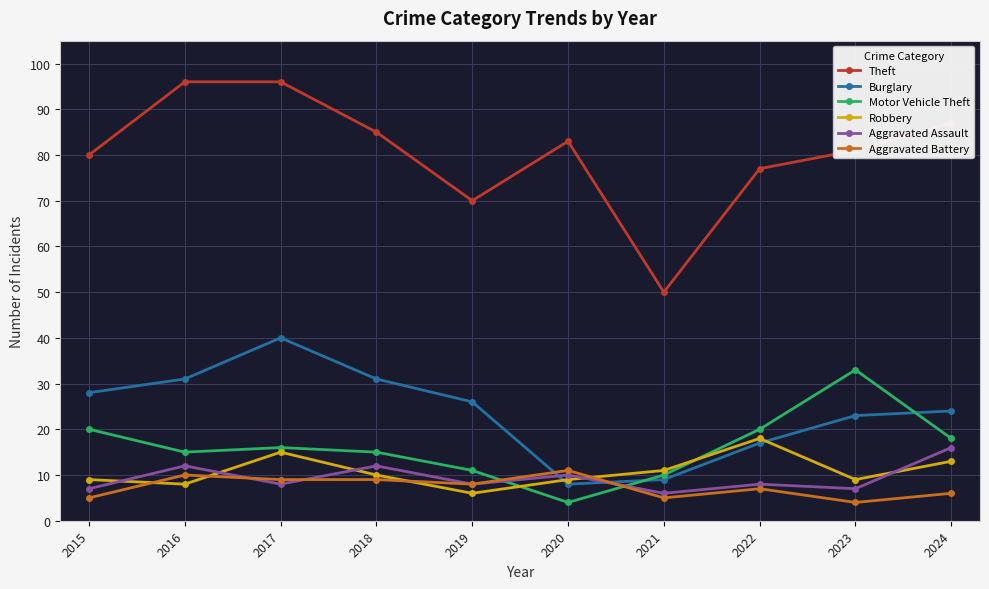

Does the chart display data point markers on the line(s)?

Yes